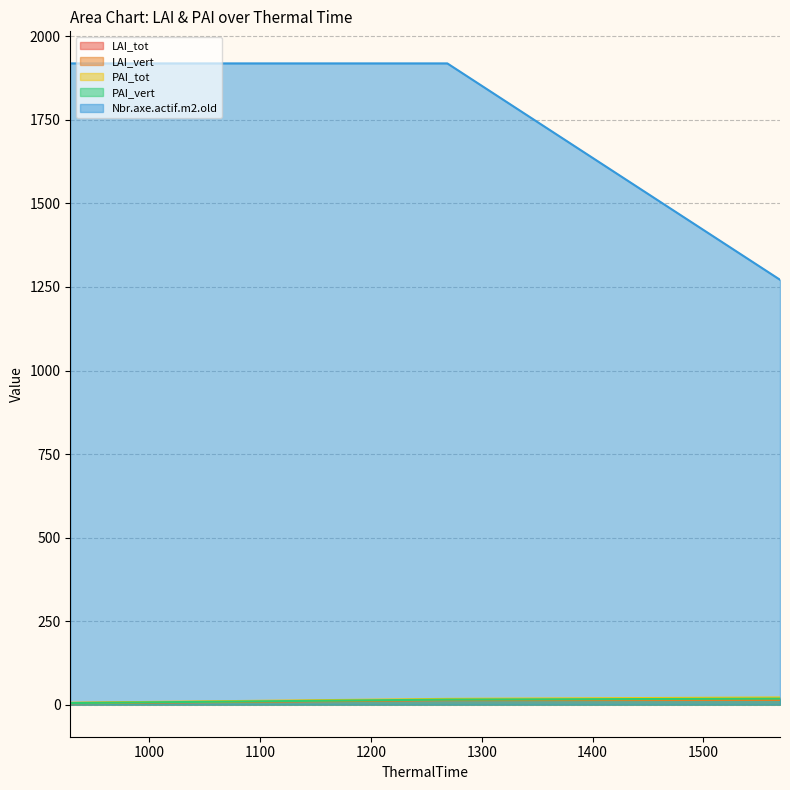

The Nbr.axe.actif.m2.old series shows 1684.5 at 1569. True or false?

False